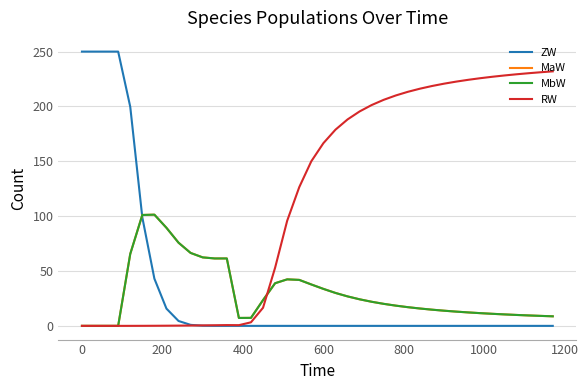

Which series has the largest total across all categories?

RW